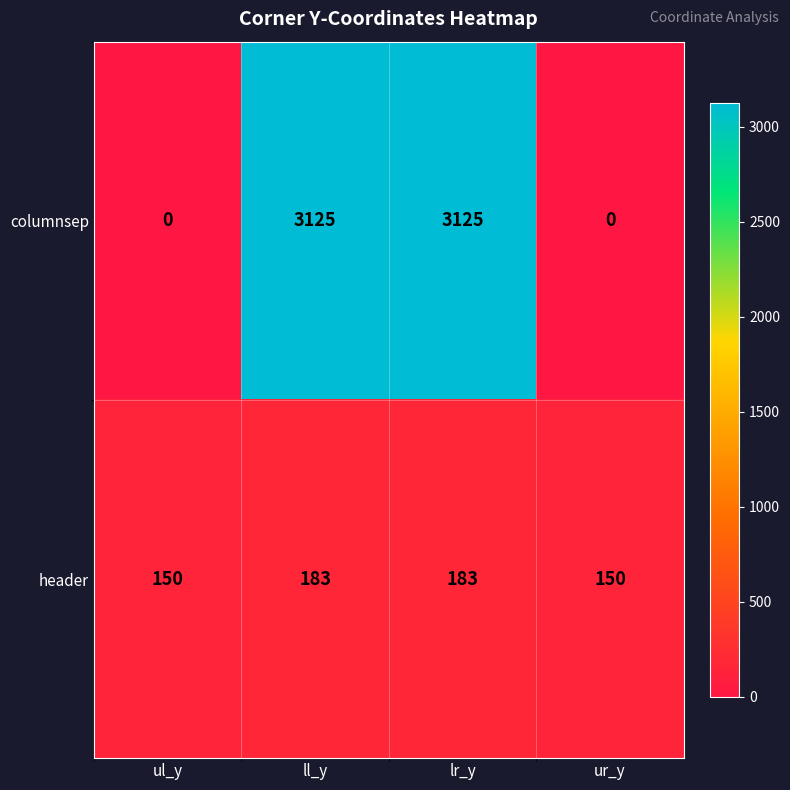

What is the difference between the maximum and minimum values in the header series?

33